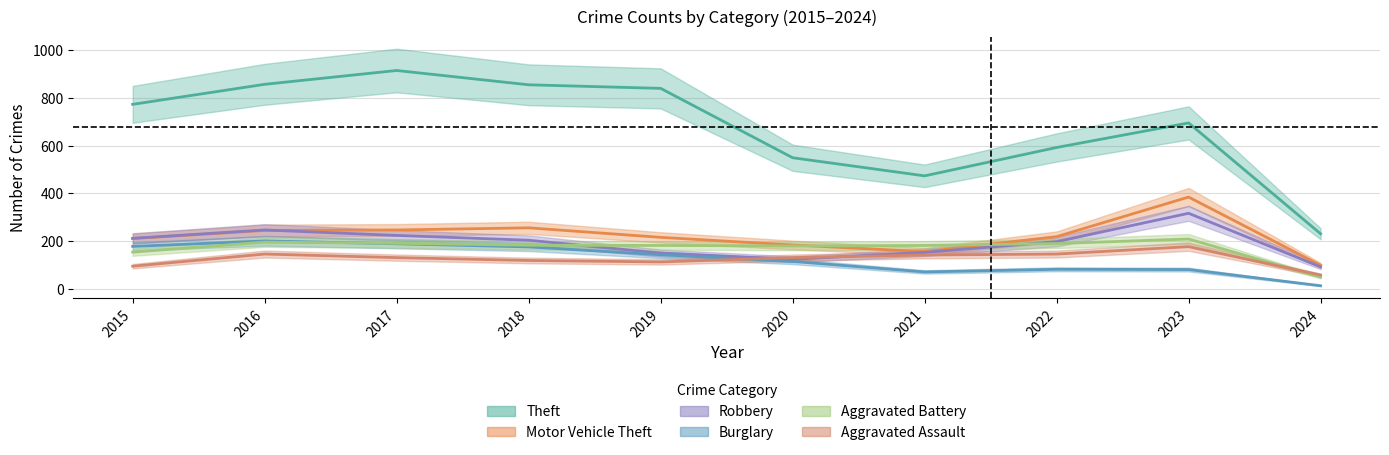

Is it true that Motor Vehicle Theft equals 211 at 2015?

True